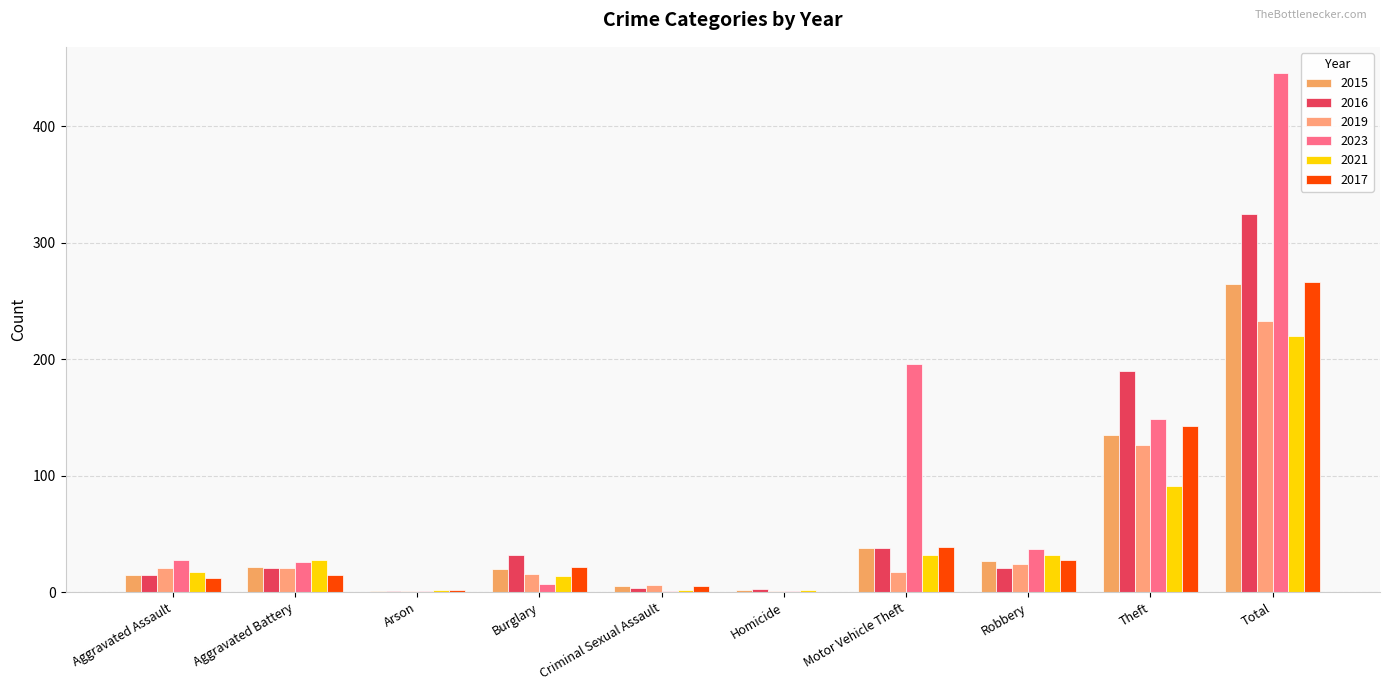

What value does the 2021 series have at Theft, to the nearest 5?

90